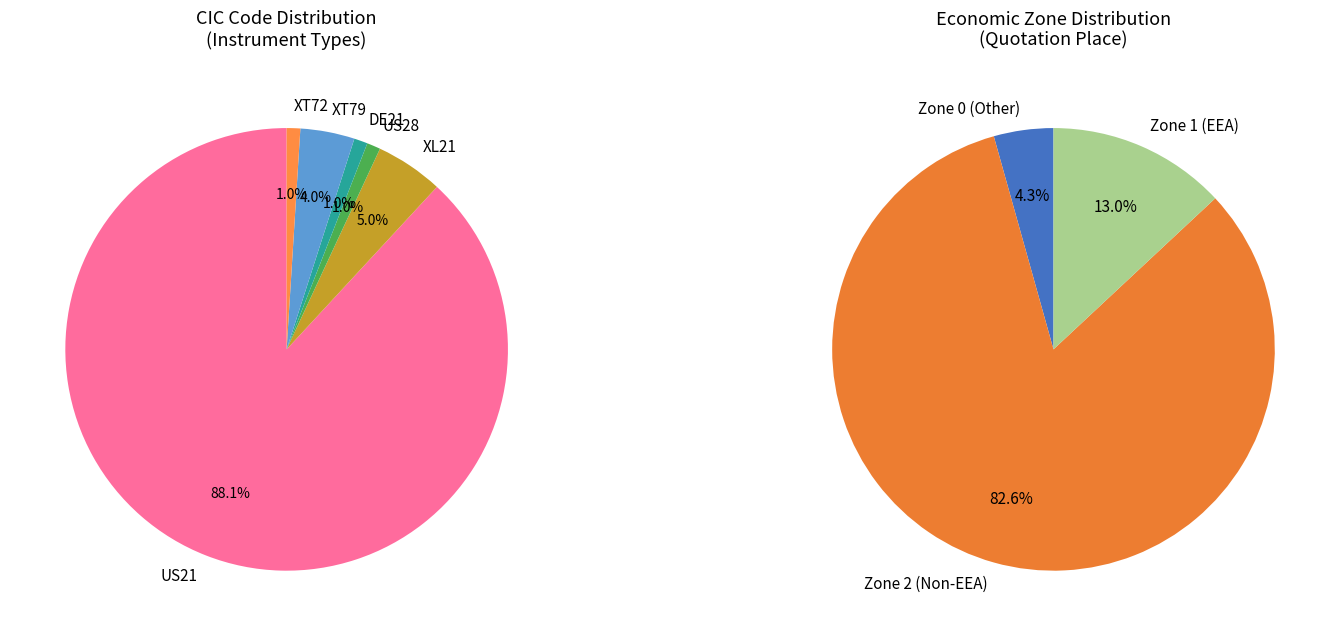

Which category has the biggest portion of the pie?

US21